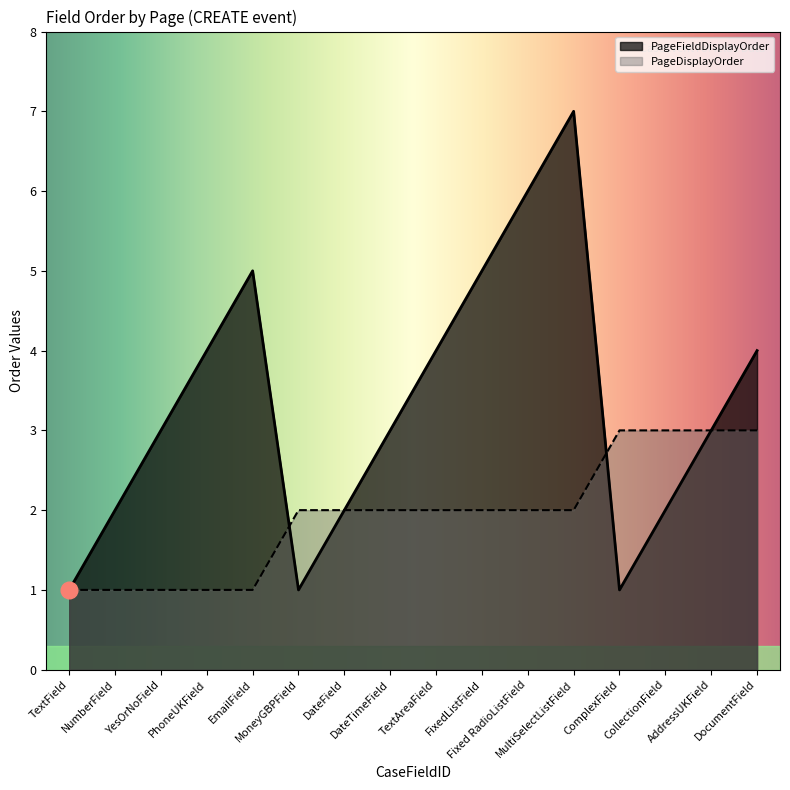

Reading left to right, what are all the values shown in this chart?

PageFieldDisplayOrder: 1	2	3	4	5	1	2	3	4	5	6	7	1	2	3	4
PageDisplayOrder: 1	1	1	1	1	2	2	2	2	2	2	2	3	3	3	3